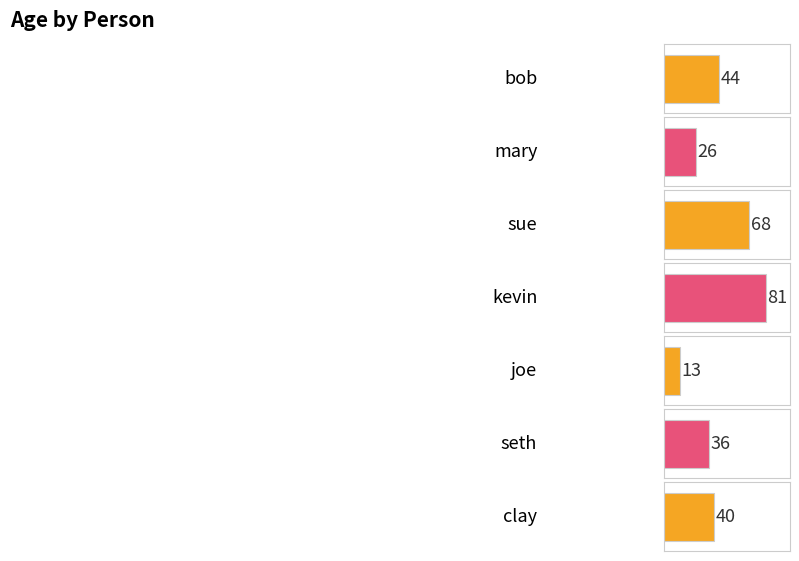

How many values are between 26 and 68?

5